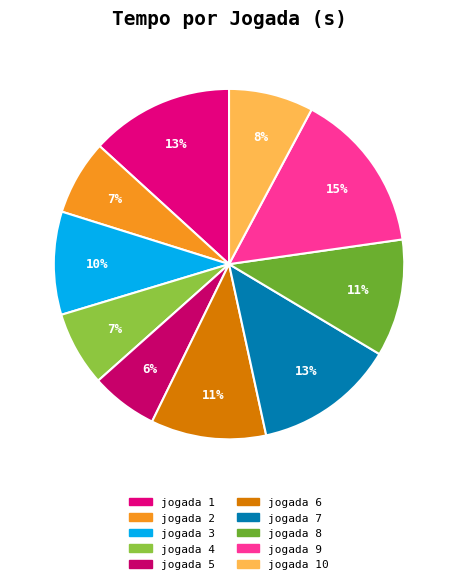

Does jogada 5 represent more than half of the total?

No